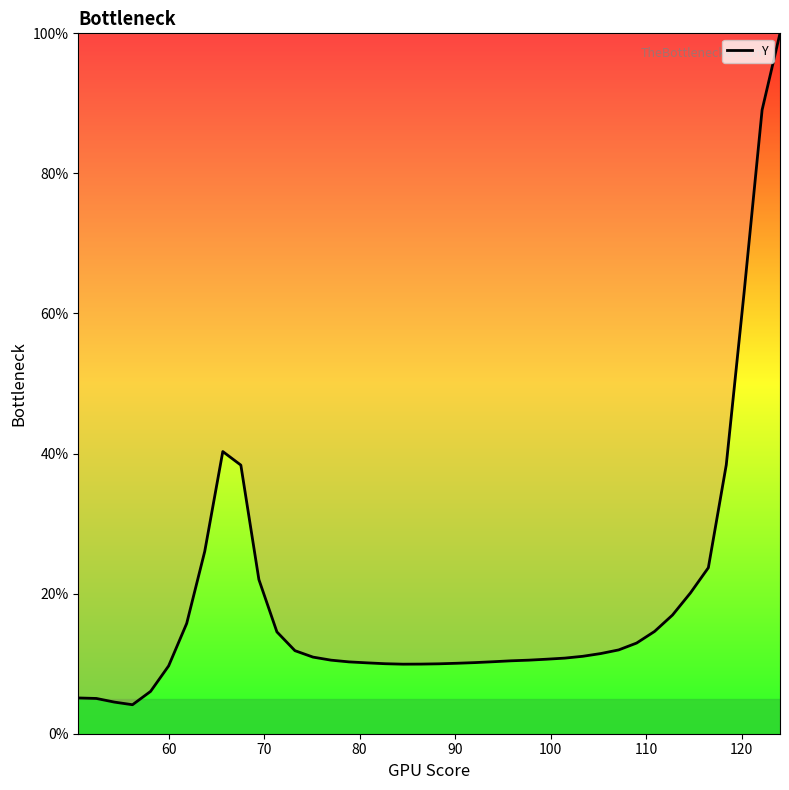

What is the minimum value shown in the chart?

4.1